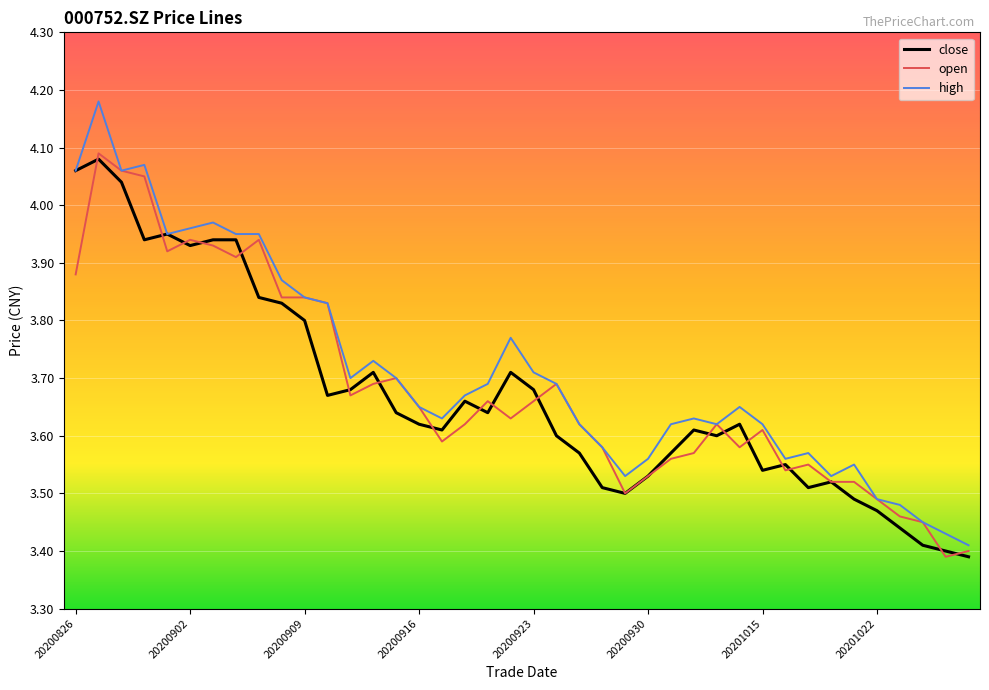

True or false: open has more than 2 points higher than both neighbors.

True